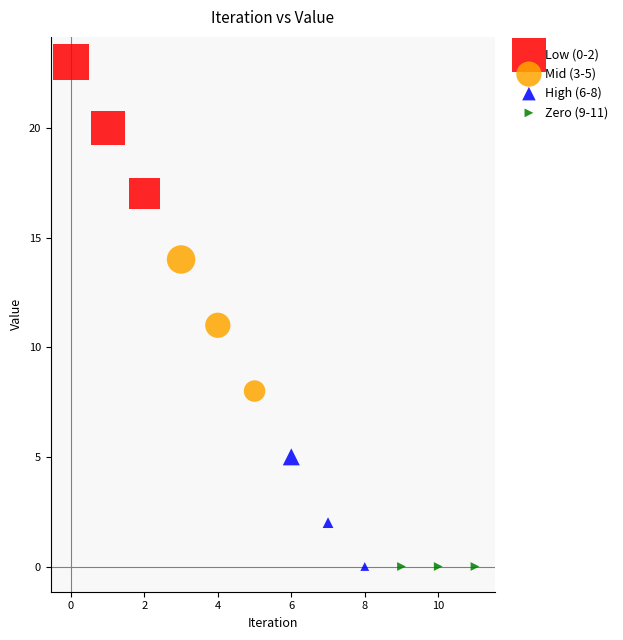

What are all the series names shown in the legend?

Low (0-2), Mid (3-5), High (6-8), Zero (9-11)